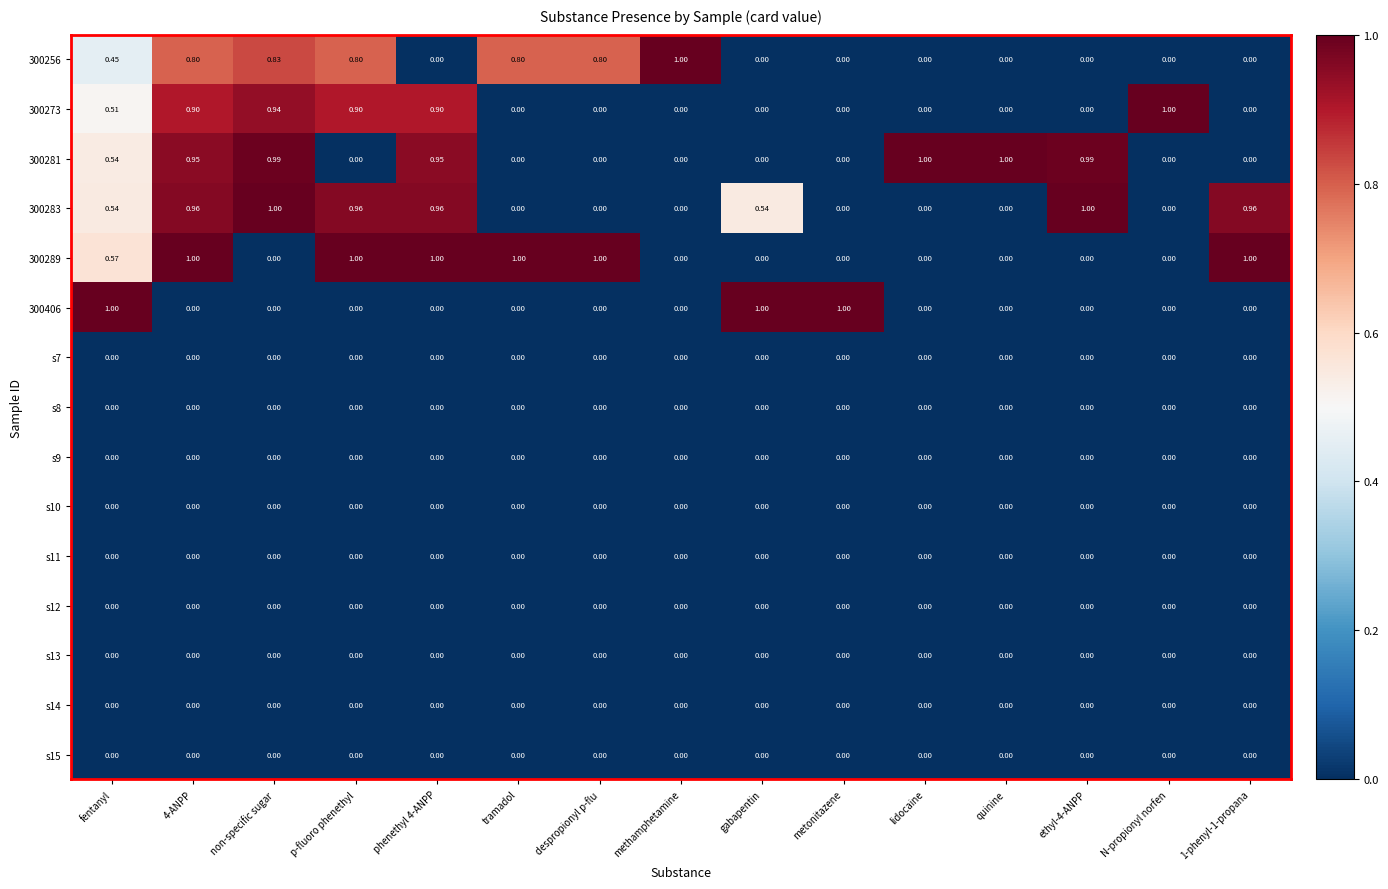

Which series has the largest total across all categories?

300283